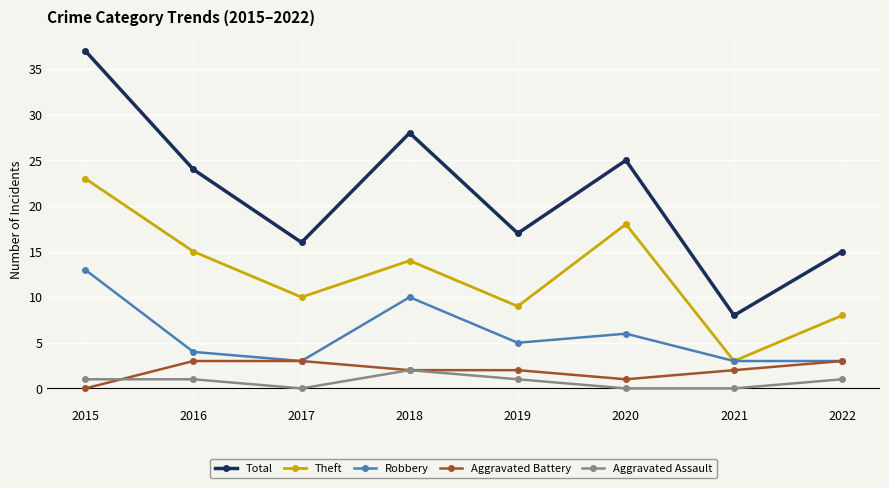

Reading left to right, extract all data points from this chart.

Total: 37	24	16	28	17	25	8	15
Theft: 23	15	10	14	9	18	3	8
Robbery: 13	4	3	10	5	6	3	3
Aggravated Battery: 0	3	3	2	2	1	2	3
Aggravated Assault: 1	1	0	2	1	0	0	1